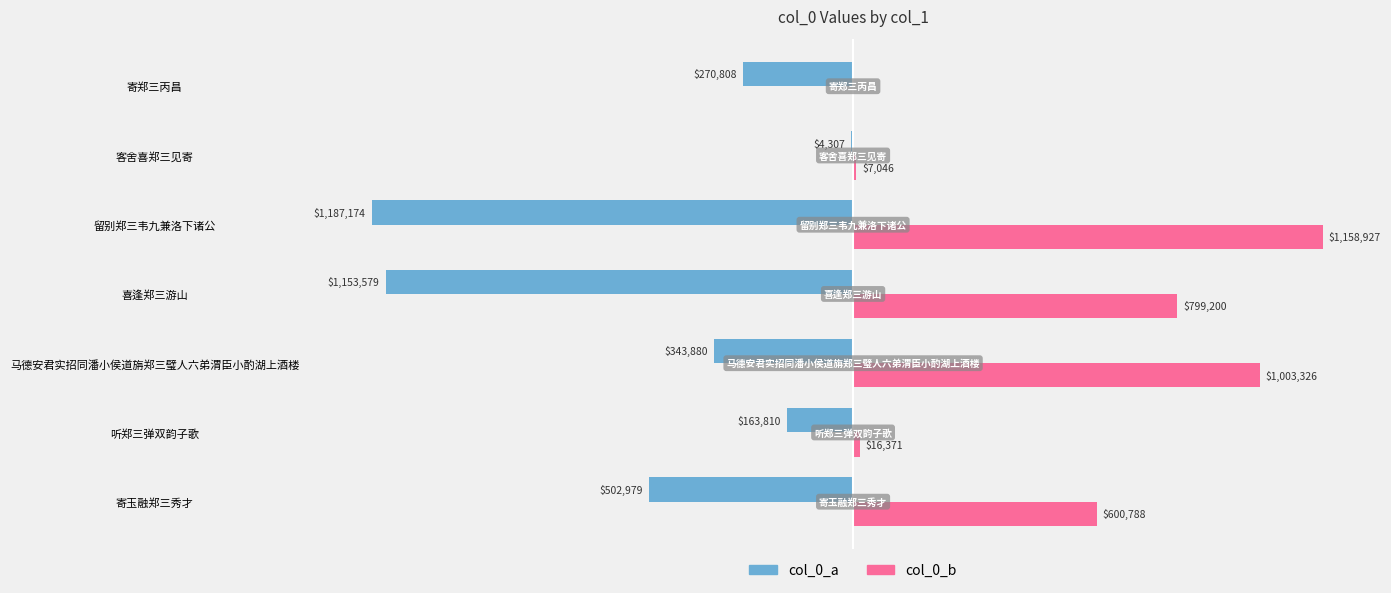

What are all the series names shown in the legend?

col_0_a, col_0_b